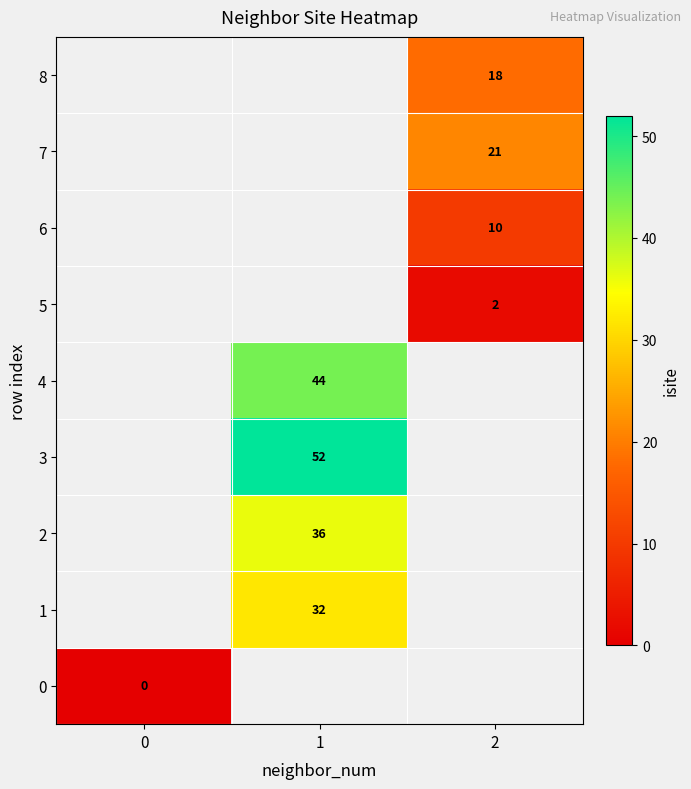

True or false: 1 has a value of 32 at 1.

True